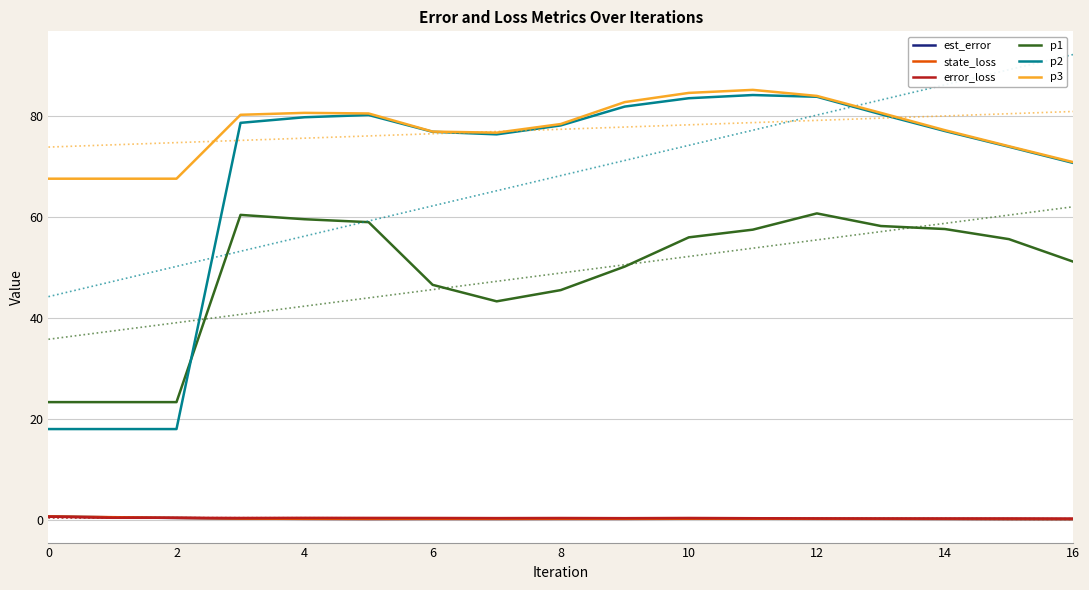

The value of p1 at 14 is 29.2. True or false?

False